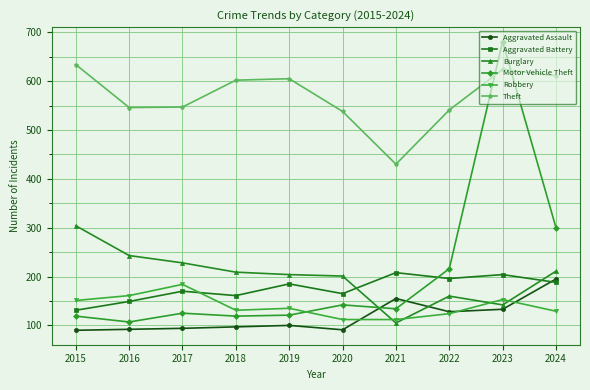

What is the difference between the second highest and minimum values in the Robbery series?

49